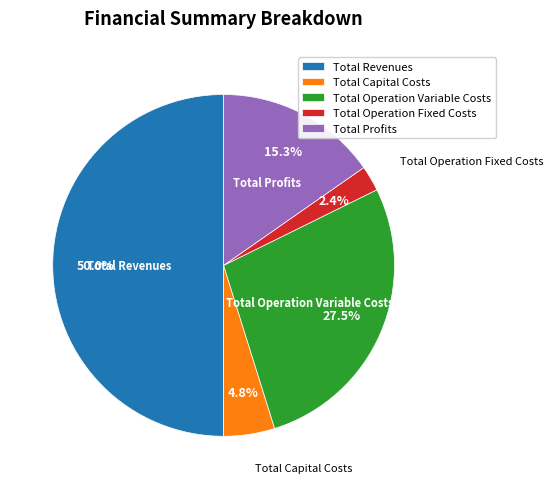

Is Total Operation Variable Costs the majority of the pie?

No